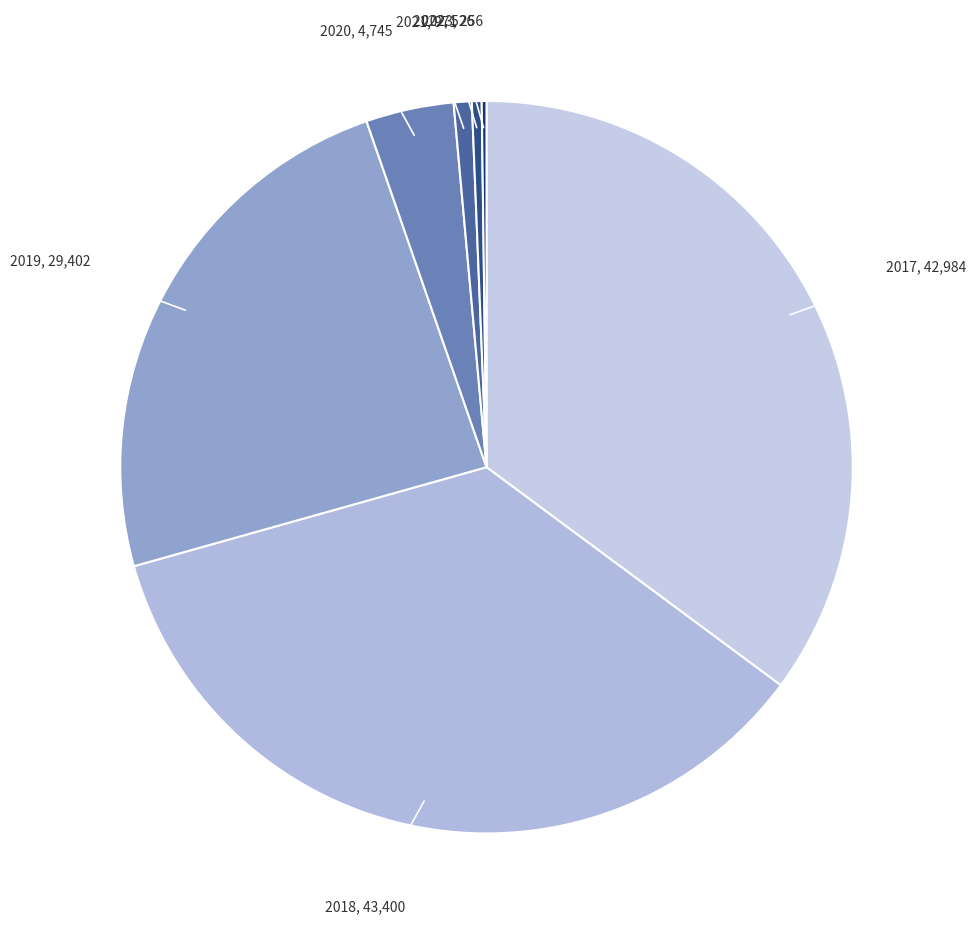

Does any single category account for the majority?

No